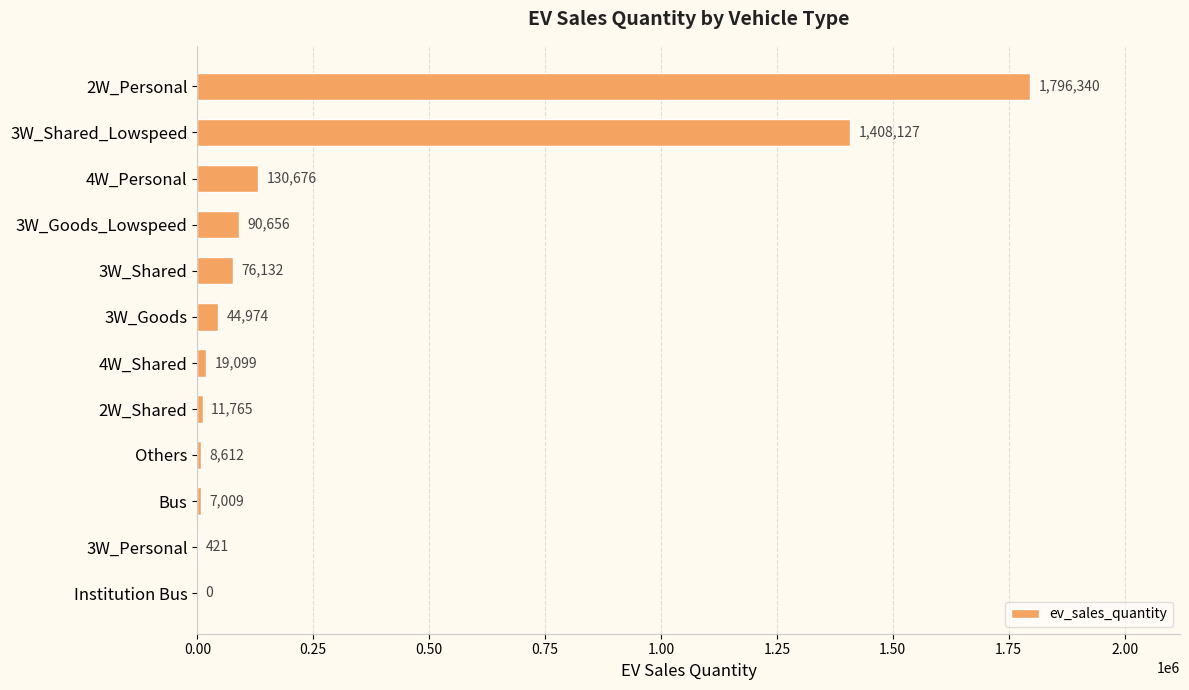

What value does the data have at 4W_Shared, to the nearest 100?

19100